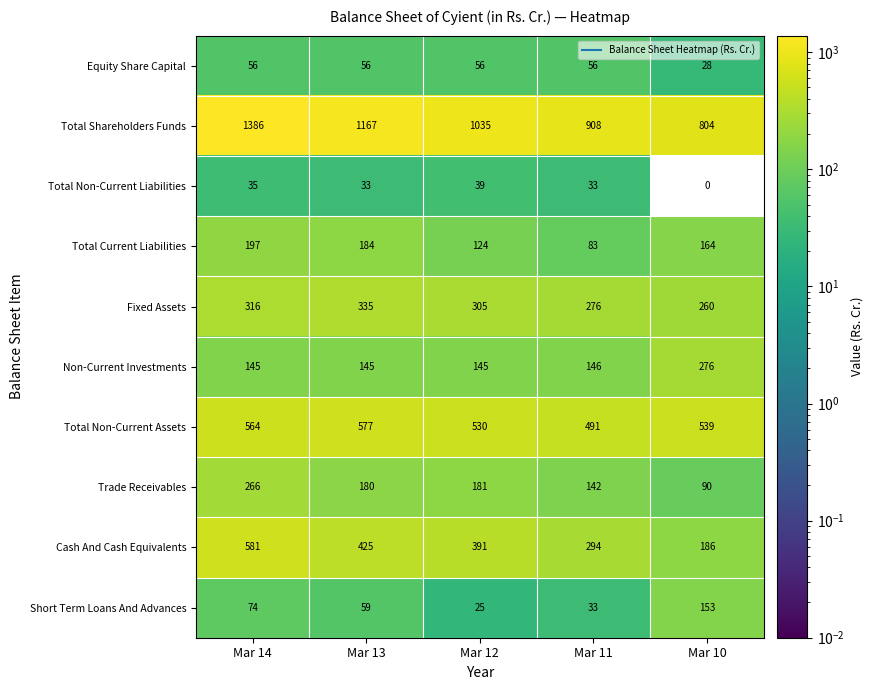

What is the total value across all series at Mar 14?

3620